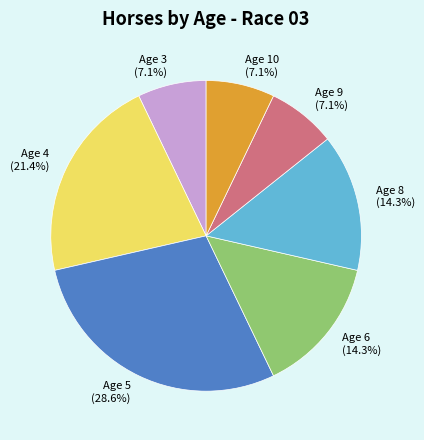

Which has a higher value, Age 5 (28.6%) or Age 6 (14.3%)?

Age 5 (28.6%)